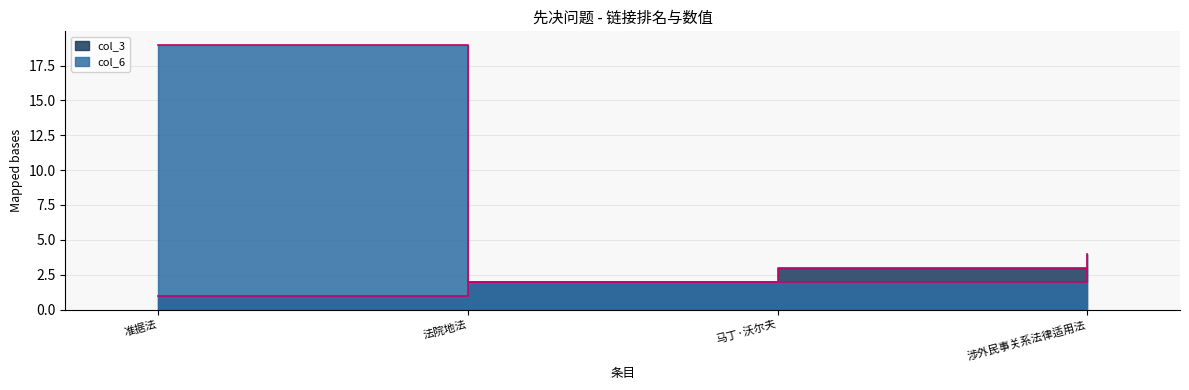

The col_6 series shows 2 at 马丁·沃尔夫. True or false?

True